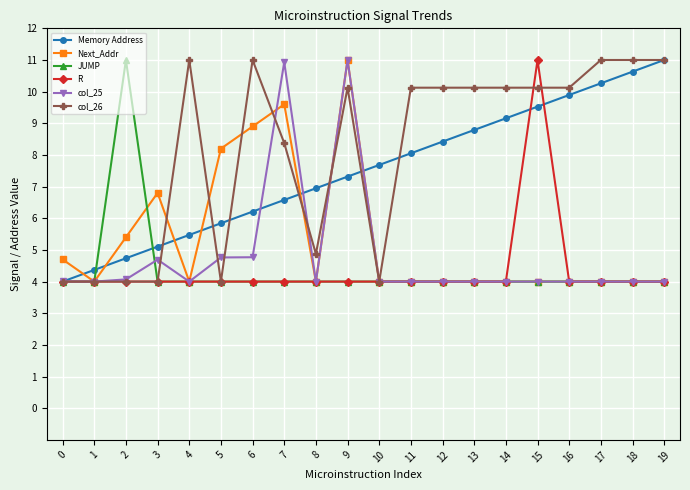

What is the difference between the col_25 values at 6 and 10?

0.8